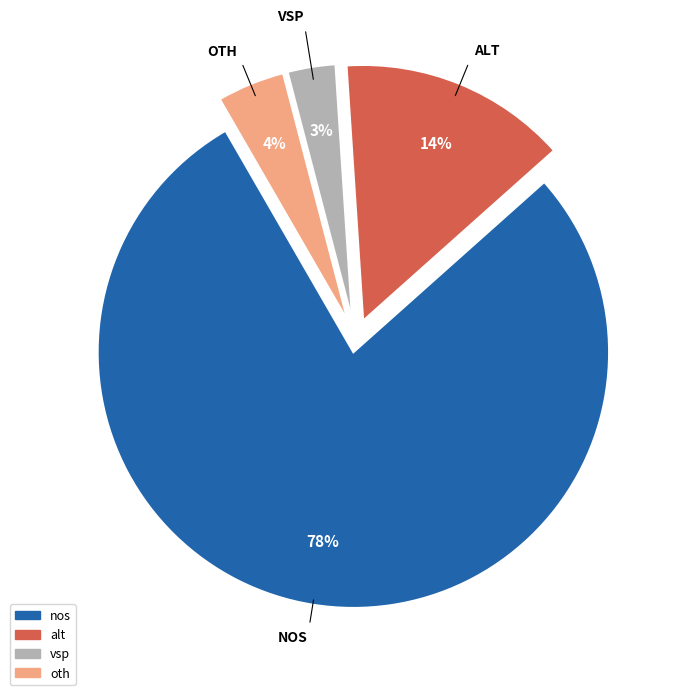

Is it true that nos is 92% of the pie?

False